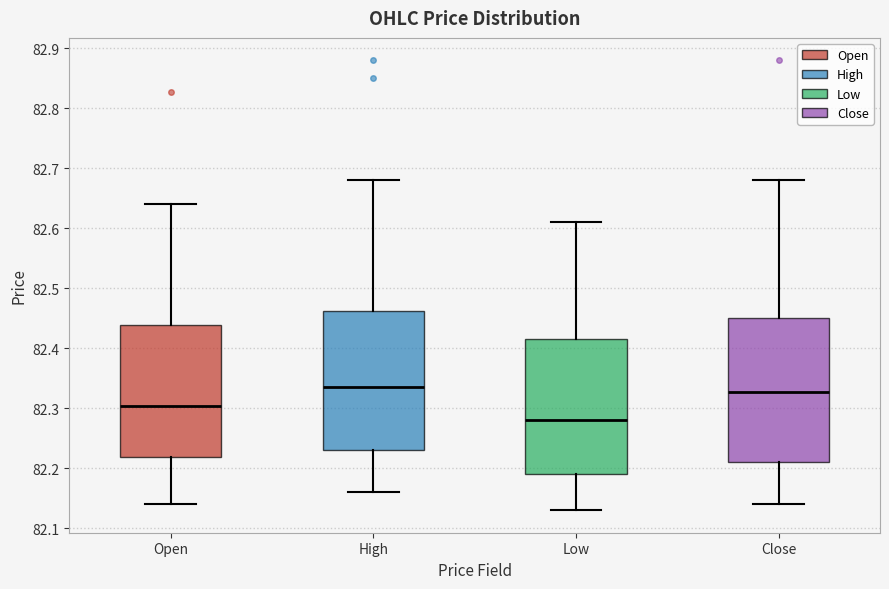

Reading left to right, read every box against the y-axis: the position of its median line, the range the box covers, and the ends of its whiskers. The values are not printed on the chart, so give them approximately, as read against the axis.

Open: median 82.30, box 82.22 to 82.44, whiskers 82.14 to 82.64
High: median 82.34, box 82.23 to 82.46, whiskers 82.16 to 82.68
Low: median 82.28, box 82.19 to 82.42, whiskers 82.13 to 82.61
Close: median 82.33, box 82.21 to 82.45, whiskers 82.14 to 82.68